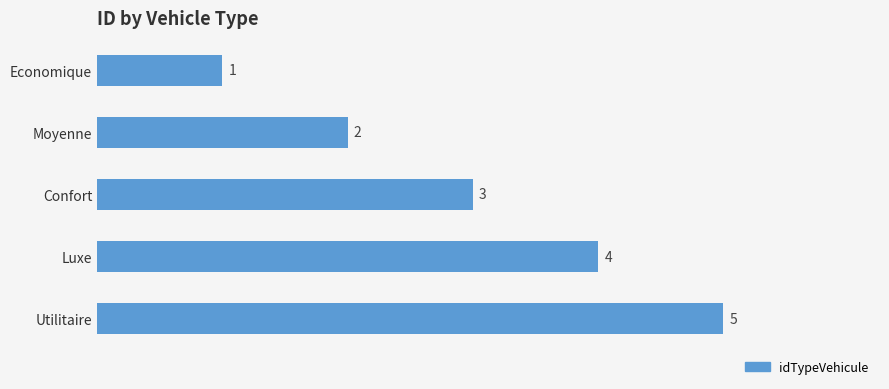

How many data points does each series have?

5